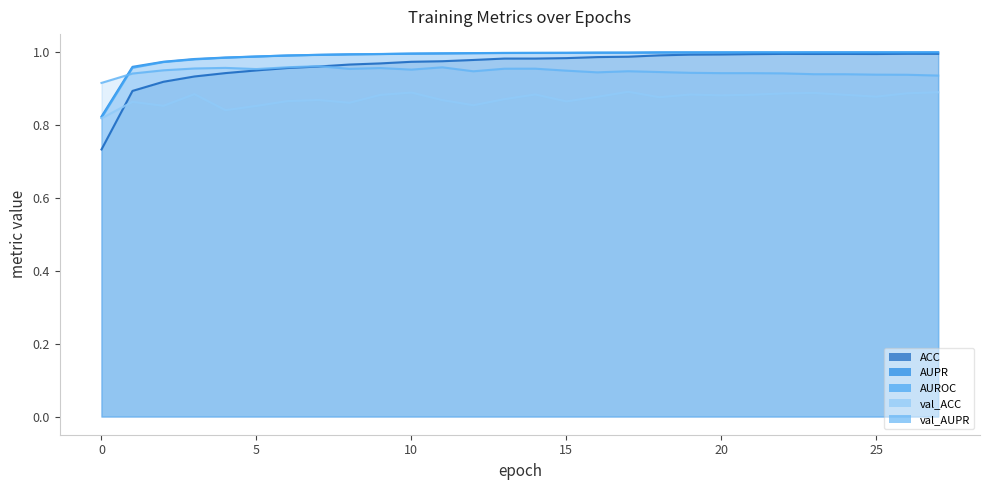

Reading left to right, transcribe all the data shown in this chart.

ACC: 0=0.7	1=0.9	2=0.9	3=0.9	4=0.9	5=1.0	6=1.0	7=1.0	8=1.0	9=1.0	10=1.0	11=1.0	12=1.0	13=1.0	14=1.0	15=1.0	16=1.0	17=1.0	18=1.0	19=1.0	20=1.0	21=1.0	22=1.0	23=1.0	24=1.0	25=1.0	26=1.0	27=1.0
AUPR: 0=0.8	1=1.0	2=1.0	3=1.0	4=1.0	5=1.0	6=1.0	7=1.0	8=1.0	9=1.0	10=1.0	11=1.0	12=1.0	13=1.0	14=1.0	15=1.0	16=1.0	17=1.0	18=1.0	19=1.0	20=1.0	21=1.0	22=1.0	23=1.0	24=1.0	25=1.0	26=1.0	27=1.0
AUROC: 0=0.8	1=1.0	2=1.0	3=1.0	4=1.0	5=1.0	6=1.0	7=1.0	8=1.0	9=1.0	10=1.0	11=1.0	12=1.0	13=1.0	14=1.0	15=1.0	16=1.0	17=1.0	18=1.0	19=1.0	20=1.0	21=1.0	22=1.0	23=1.0	24=1.0	25=1.0	26=1.0	27=1.0
val_ACC: 0=0.8	1=0.9	2=0.9	3=0.9	4=0.8	5=0.9	6=0.9	7=0.9	8=0.9	9=0.9	10=0.9	11=0.9	12=0.9	13=0.9	14=0.9	15=0.9	16=0.9	17=0.9	18=0.9	19=0.9	20=0.9	21=0.9	22=0.9	23=0.9	24=0.9	25=0.9	26=0.9	27=0.9
val_AUPR: 0=0.9	1=0.9	2=1.0	3=1.0	4=1.0	5=1.0	6=1.0	7=1.0	8=1.0	9=1.0	10=1.0	11=1.0	12=0.9	13=1.0	14=1.0	15=0.9	16=0.9	17=0.9	18=0.9	19=0.9	20=0.9	21=0.9	22=0.9	23=0.9	24=0.9	25=0.9	26=0.9	27=0.9